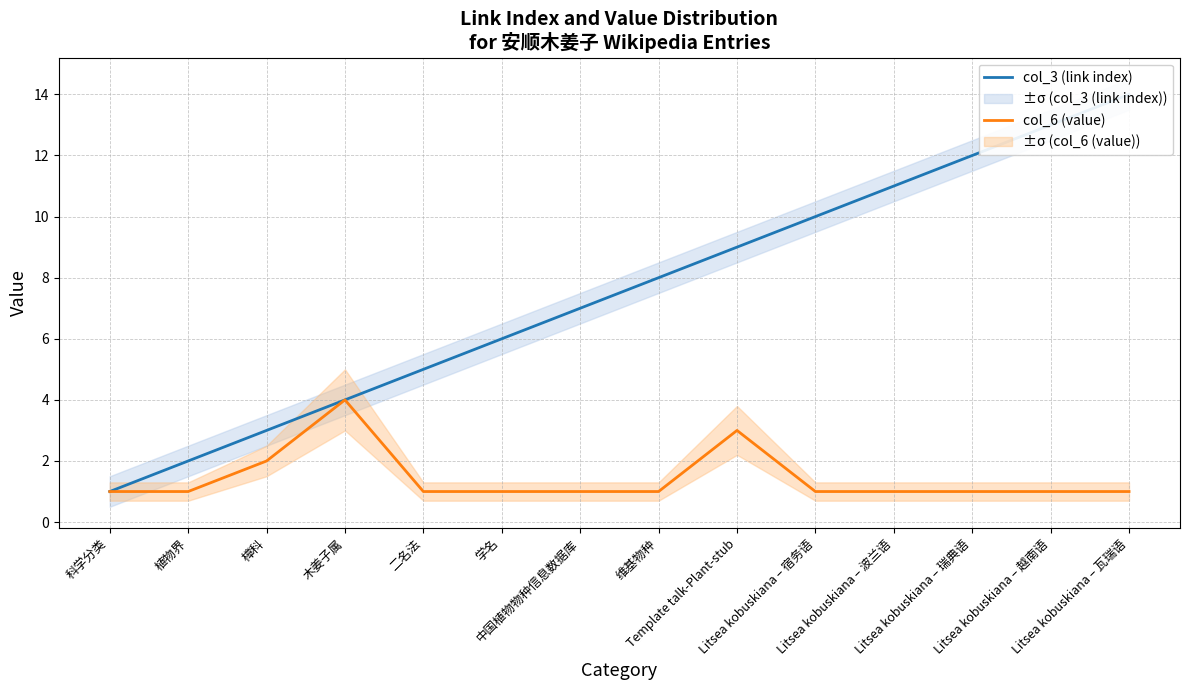

Reading left to right, list all the values displayed in this chart.

col_3 (link index): 科学分类=1	植物界=2	樟科=3	木姜子属=4	二名法=5	学名=6	中国植物物种信息数据库=7	维基物种=8	Template talk-Plant-stub=9	Litsea kobuskiana – 宿务语=10	Litsea kobuskiana – 波兰语=11	Litsea kobuskiana – 瑞典语=12	Litsea kobuskiana – 越南语=13	Litsea kobuskiana – 瓦瑞语=14
col_6 (value): 科学分类=1	植物界=1	樟科=2	木姜子属=4	二名法=1	学名=1	中国植物物种信息数据库=1	维基物种=1	Template talk-Plant-stub=3	Litsea kobuskiana – 宿务语=1	Litsea kobuskiana – 波兰语=1	Litsea kobuskiana – 瑞典语=1	Litsea kobuskiana – 越南语=1	Litsea kobuskiana – 瓦瑞语=1